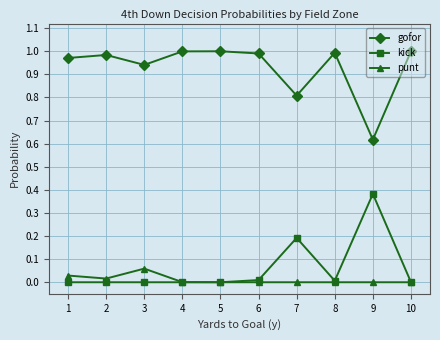

What is the spread (max minus min) of values at 7?

0.8